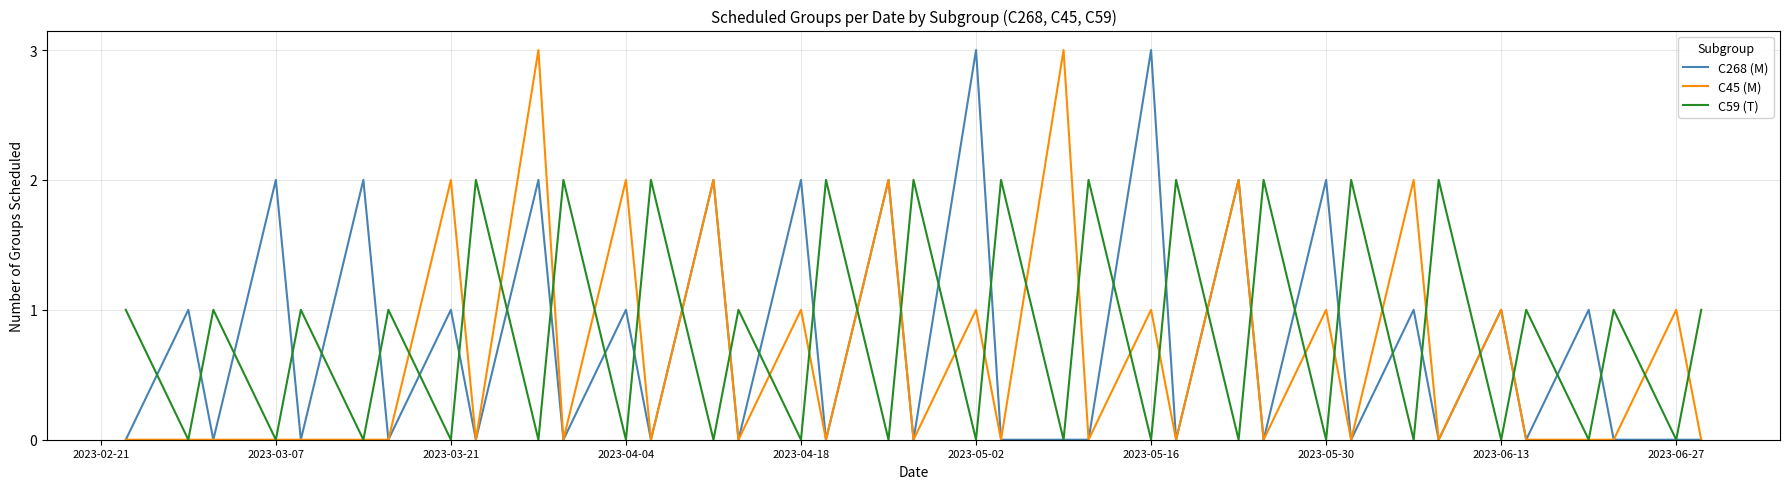

In C59 (T), how many points are lower than both neighbors (excluding endpoints)?

18